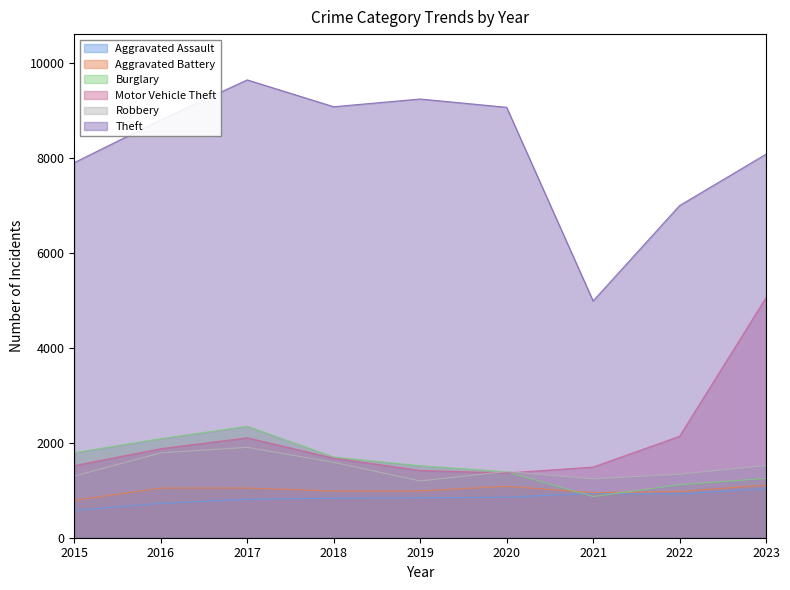

How many lines are shown in the chart?

6